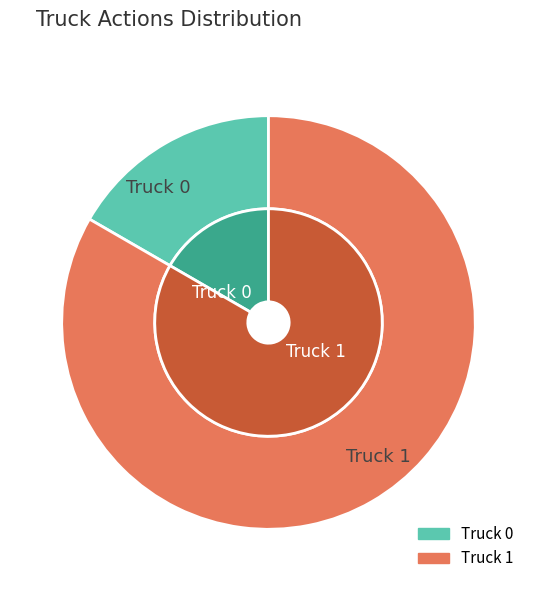

What is the change in value from Truck 0 to Truck 1?

+12